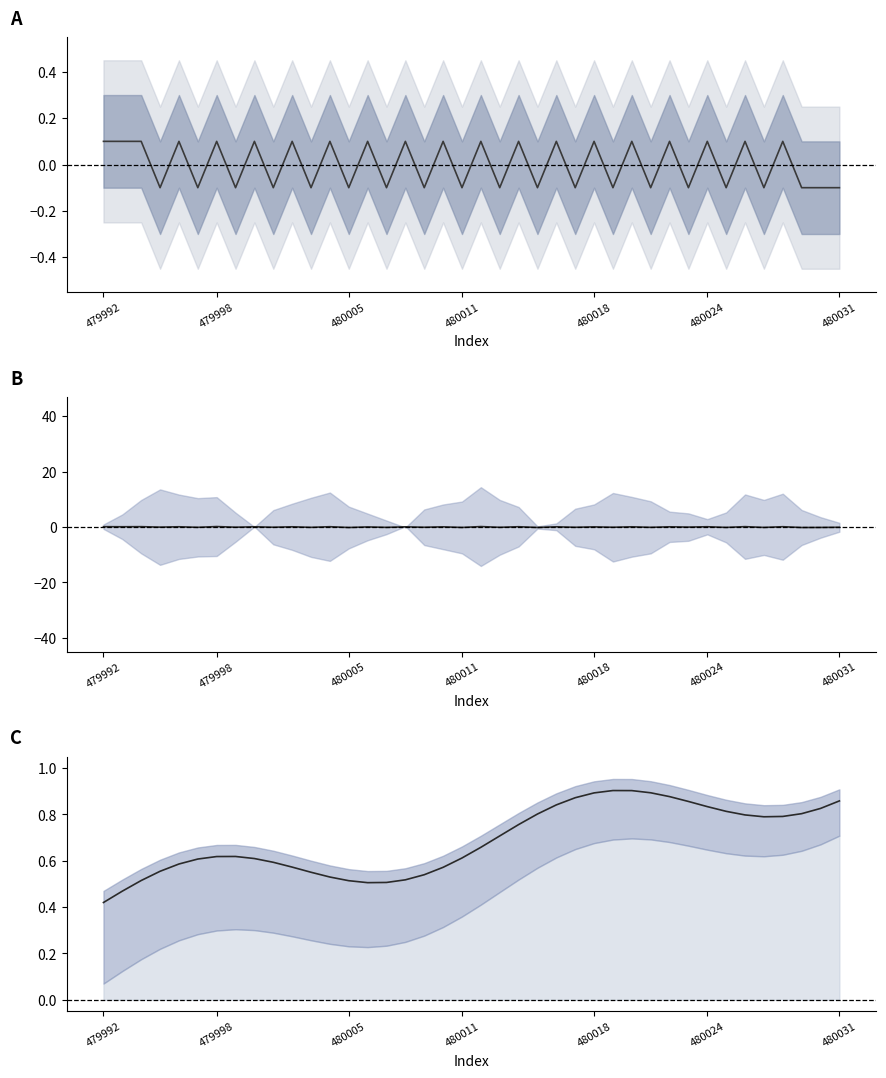

Which category has the lowest value across all series?

479992